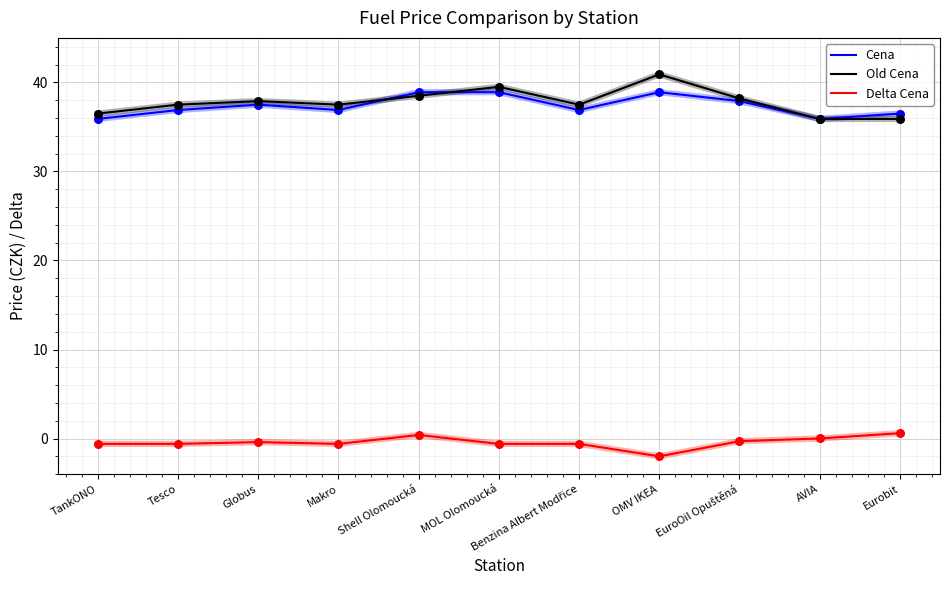

Is the value of Old Cena at AVIA greater than the value of Cena at Tesco?

No